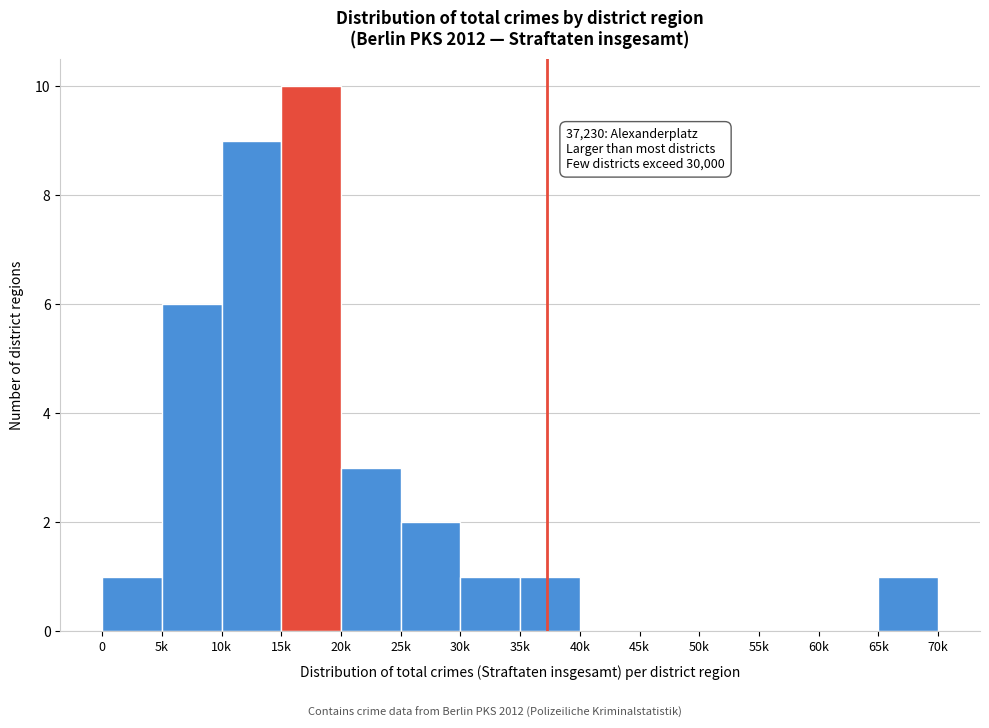

Reading right to left, list all the values displayed in this chart.

65k=1	60k=0	55k=0	50k=0	45k=0	40k=0	35k=1	30k=1	25k=2	20k=3	15k=10	10k=9	5k=6	0=1